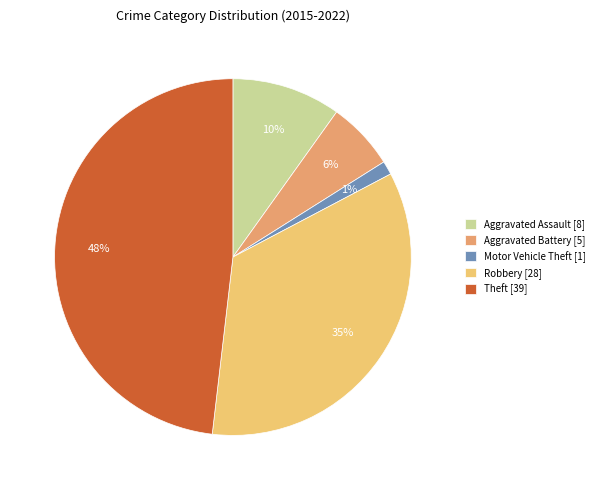

Between Theft and Aggravated Assault, which is larger?

Theft